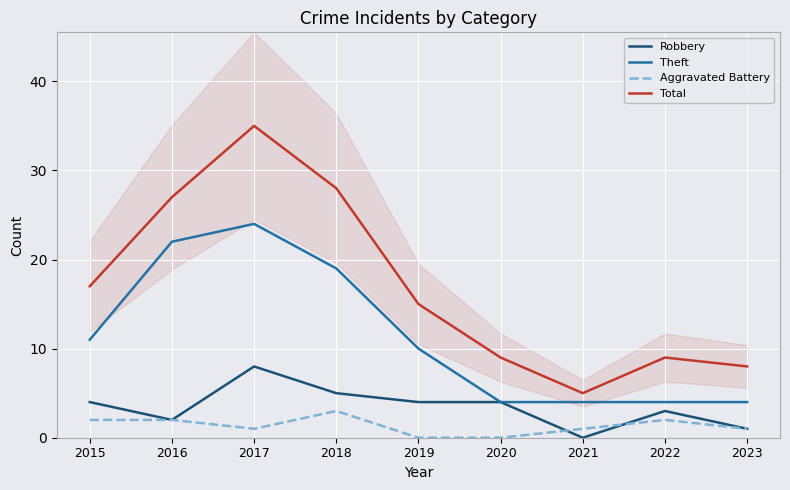

True or false: Total has a value of 3 at 2023.

False